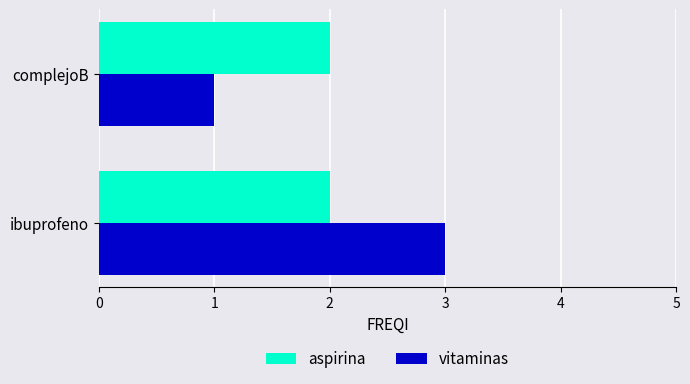

What are all the series names shown in the legend?

aspirina, vitaminas